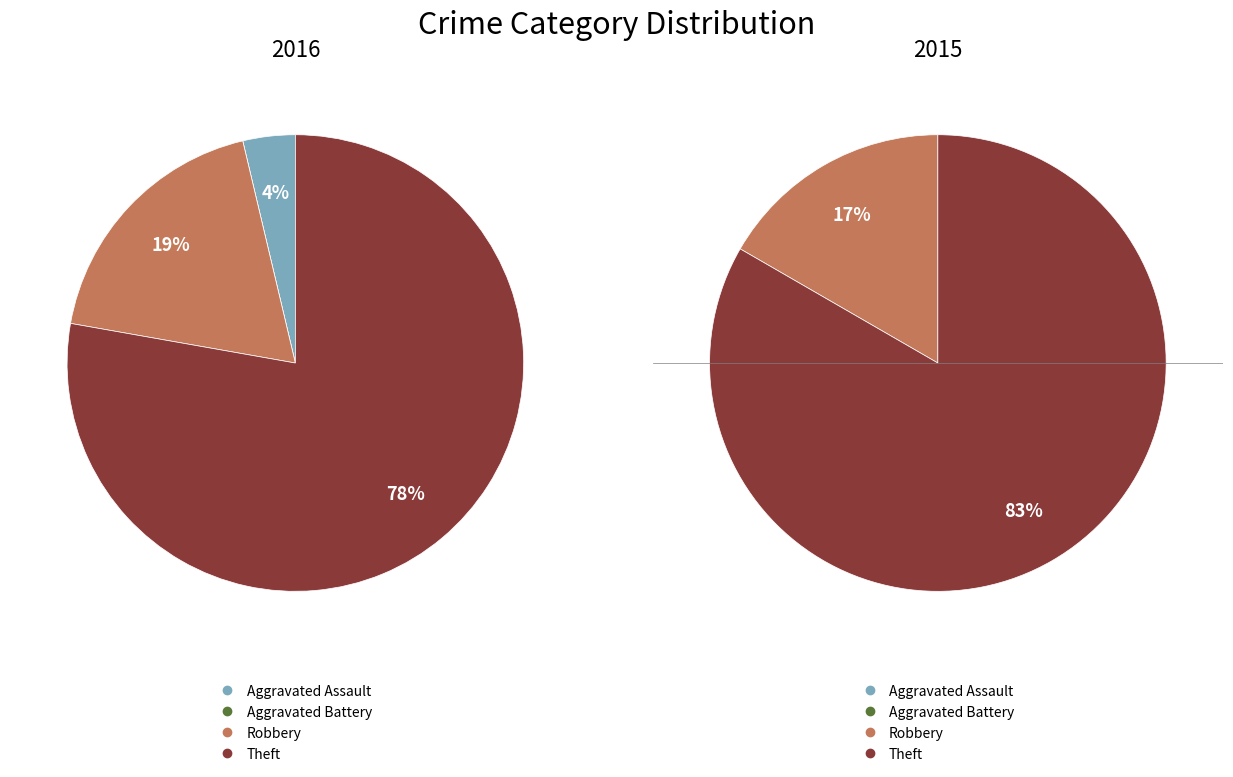

The Aggravated Battery slice represents 8% of the pie. True or false?

False